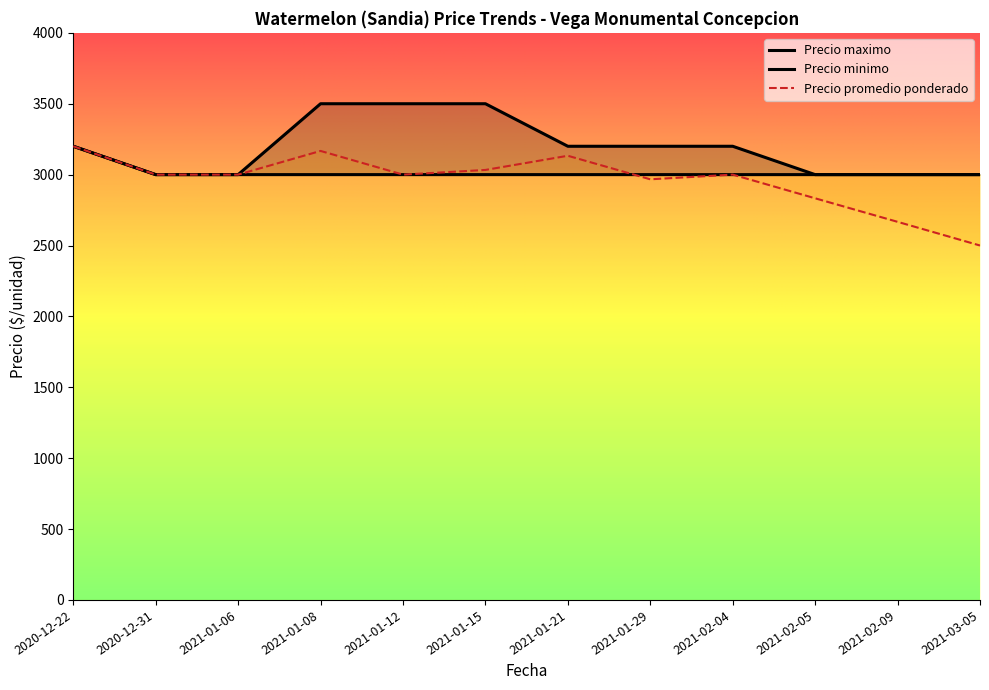

List the series in order of their peak value, highest first.

Precio maximo, Precio minimo, Precio promedio ponderado